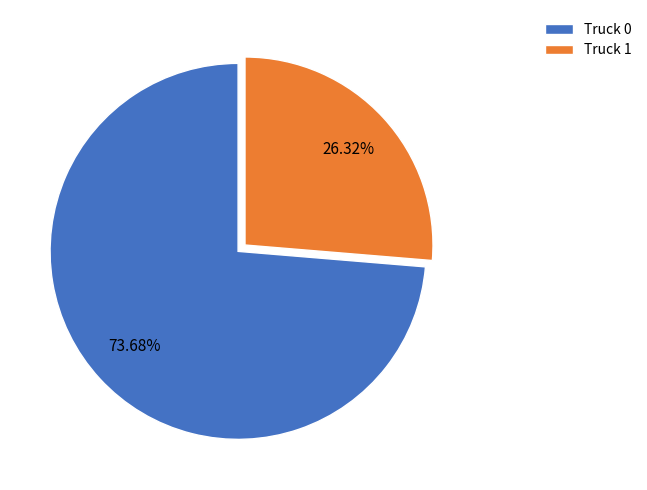

To the nearest percent, what is the average slice percentage?

50%